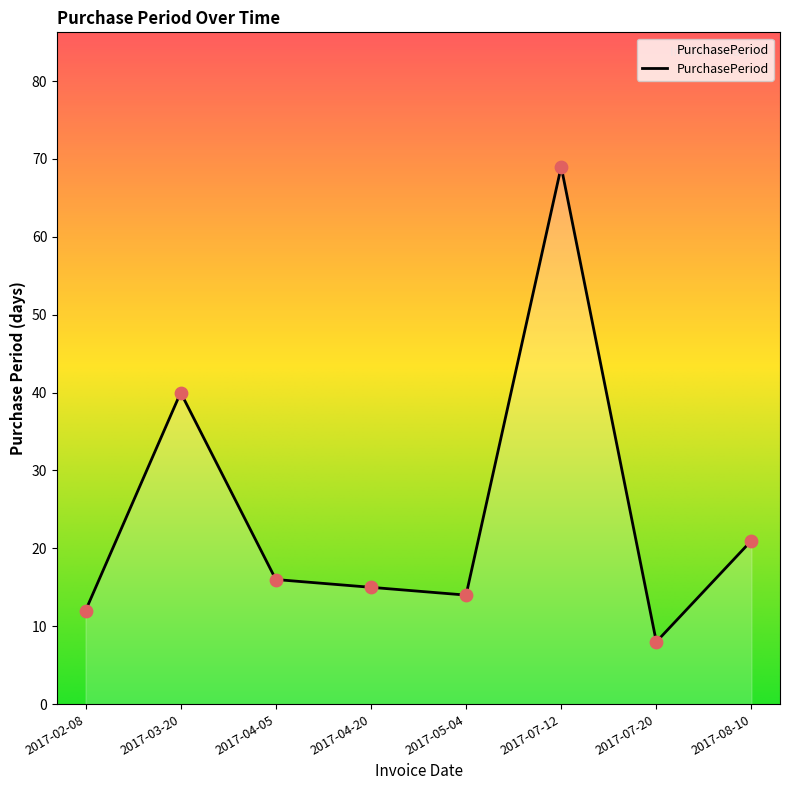

What is the change in value from 2017-03-20 to 2017-07-20?

-32